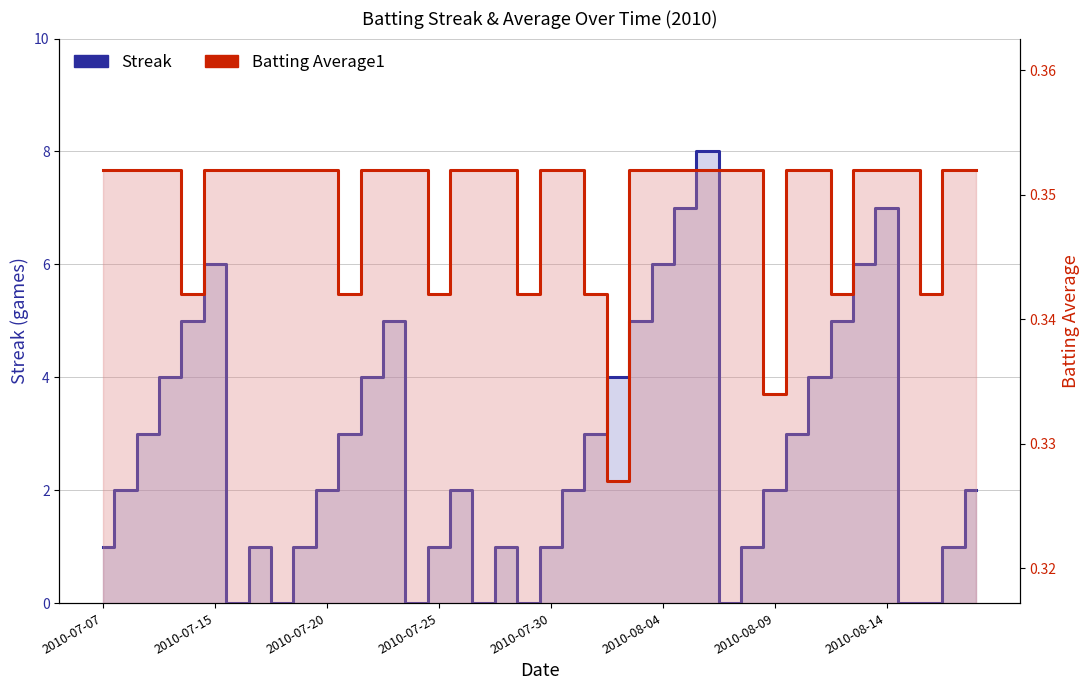

What is the sum of all Streak values?

108.0